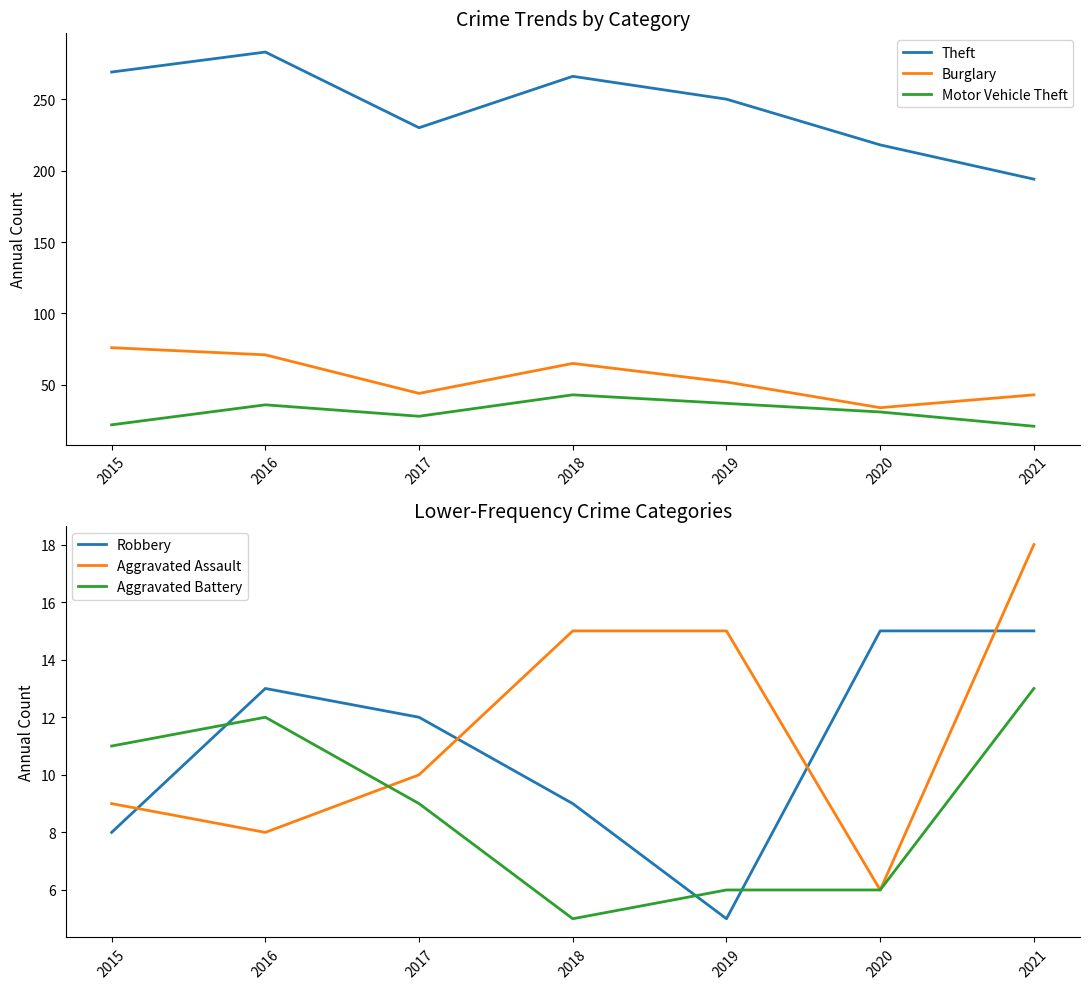

Which category has the highest value in the Theft series?

2016